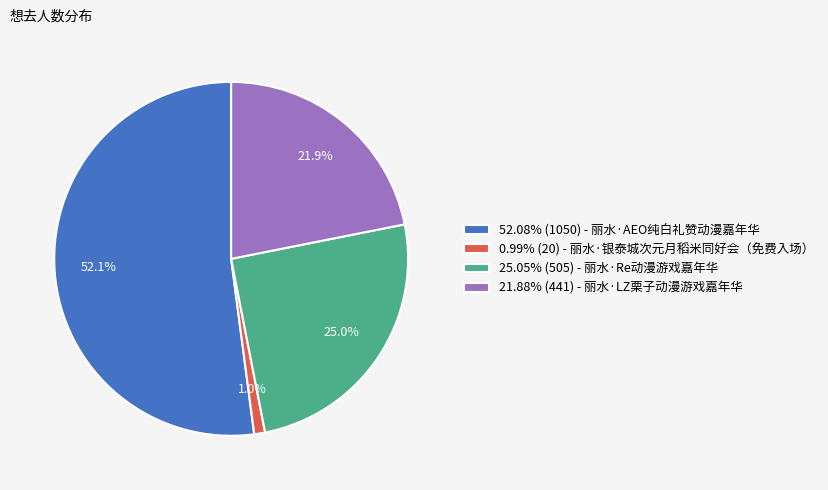

Is there a majority slice in this chart?

Yes